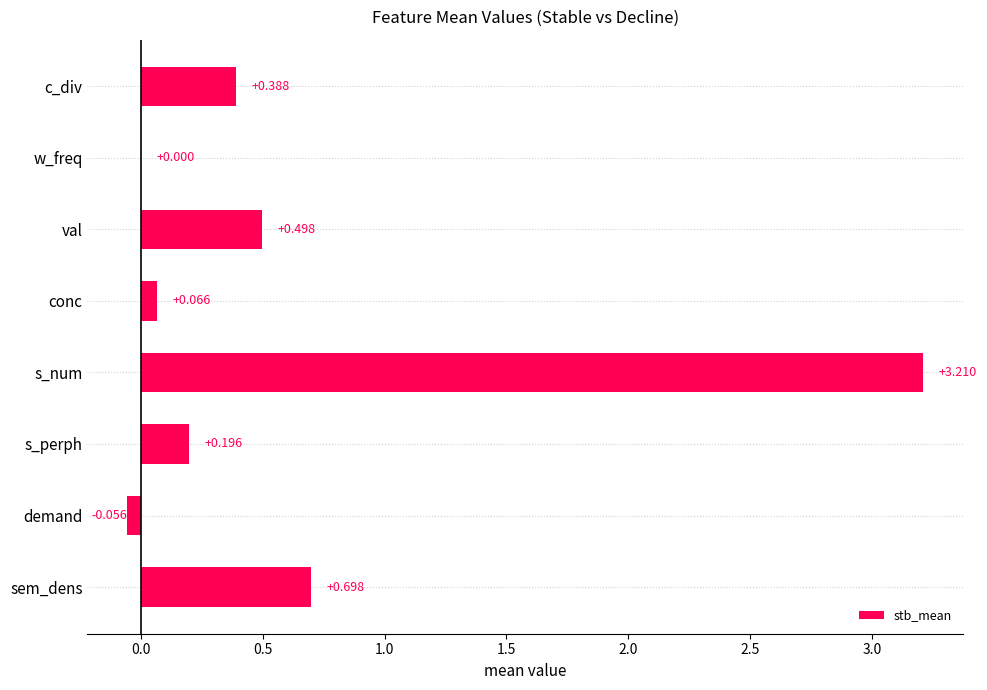

Where is the data nearest to the value 1?

sem_dens